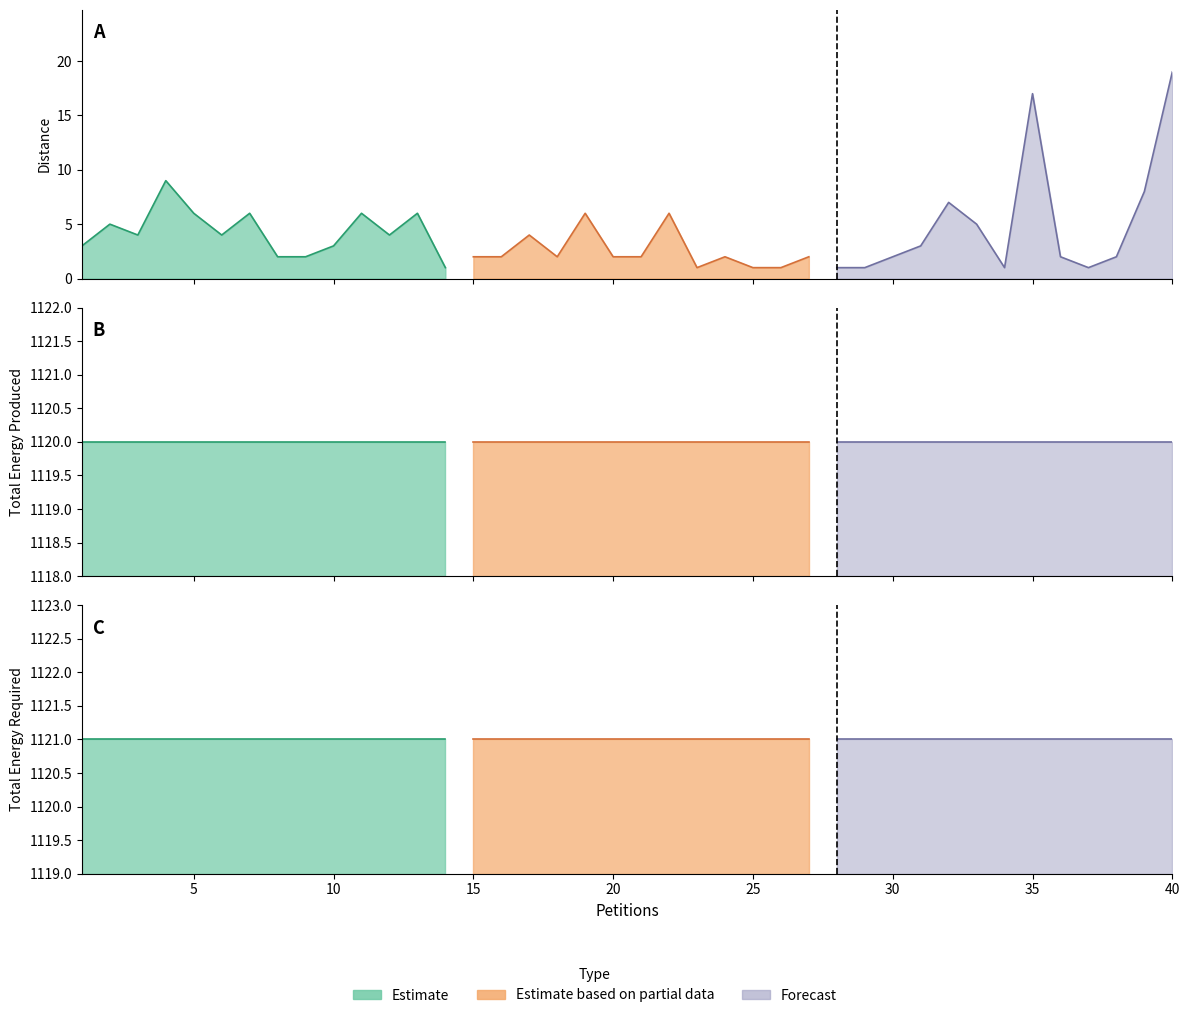

At which label is Distance closest to 10?

4